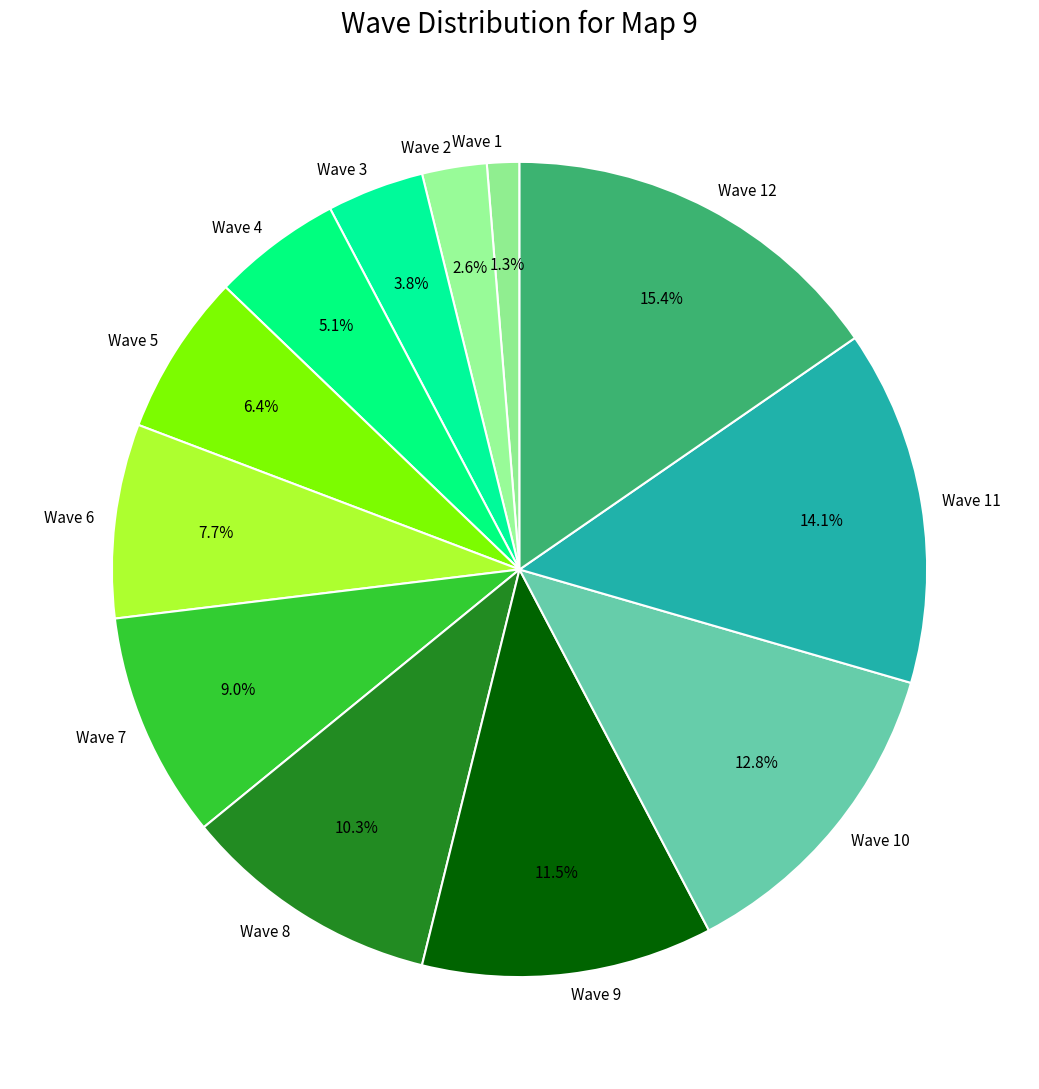

Rank the categories by value from lowest to highest.

Wave 1, Wave 2, Wave 3, Wave 4, Wave 5, Wave 6, Wave 7, Wave 8, Wave 9, Wave 10, Wave 11, Wave 12